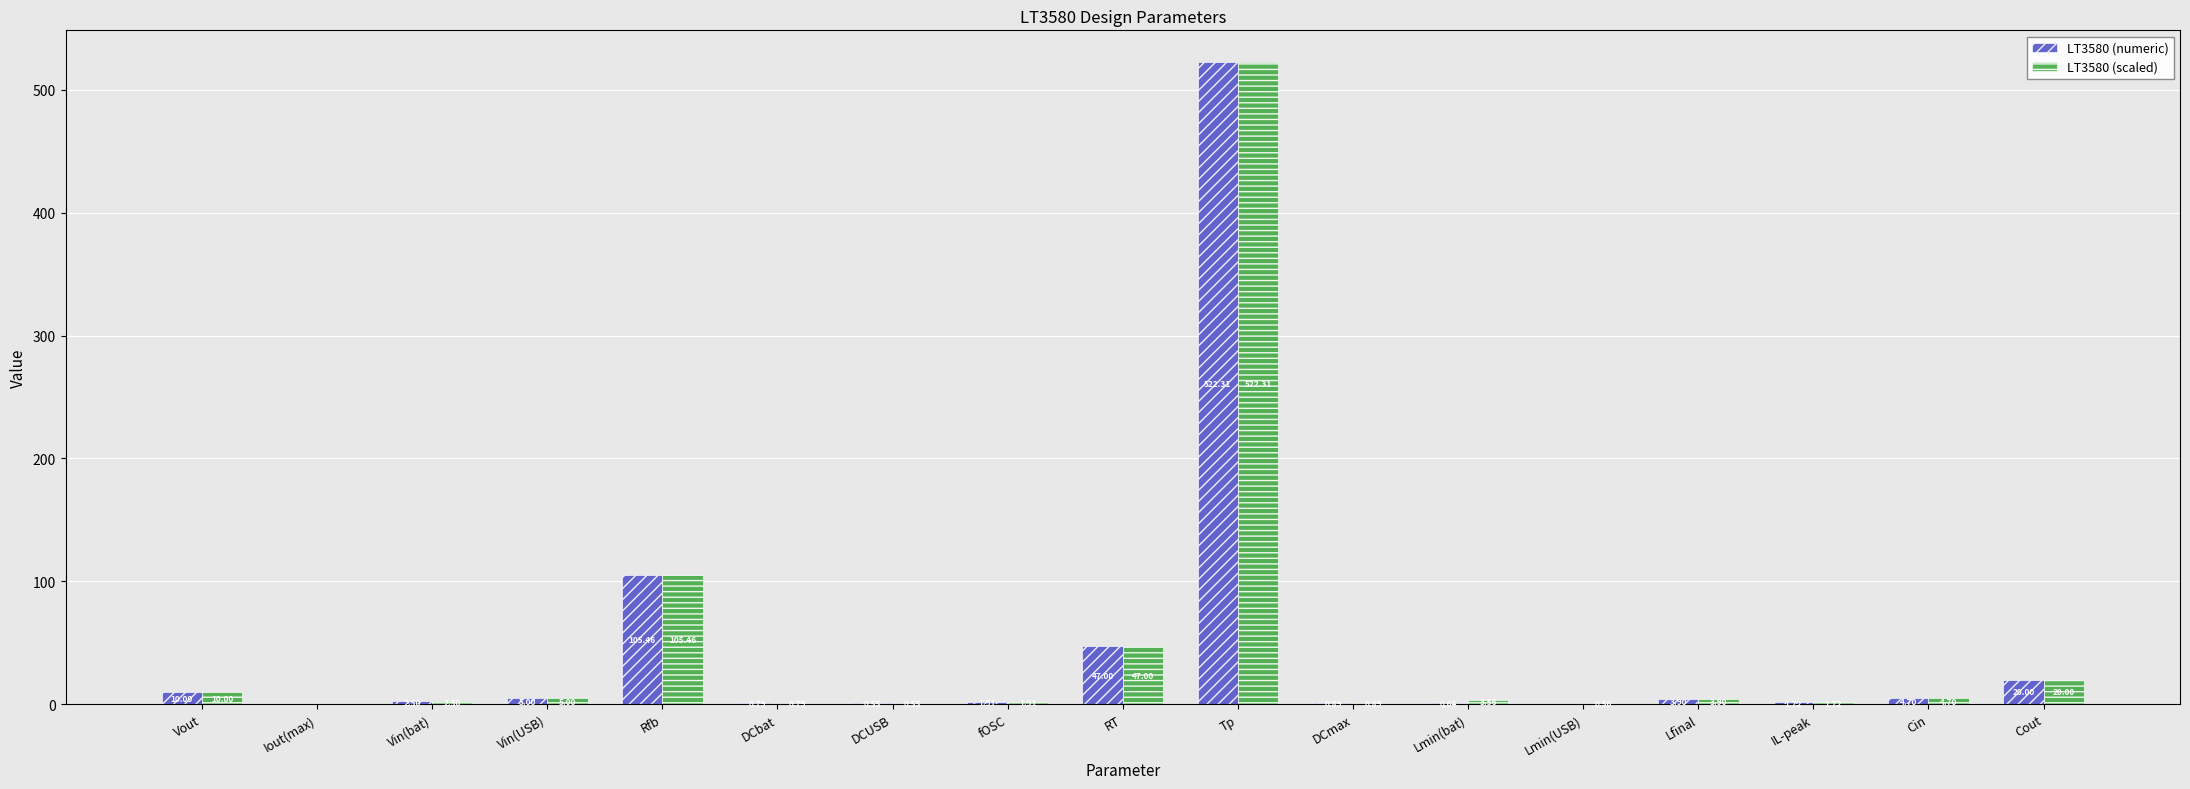

At which category does the chart reach its peak across all series?

Tp